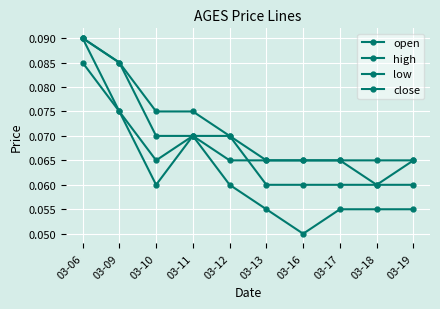

Between 03-09 and 03-11, which series saw the biggest shift?

open